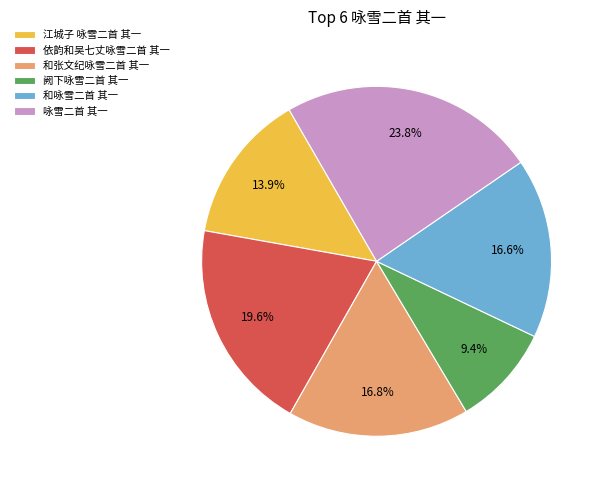

Is there any slice that represents more than half of the pie?

No